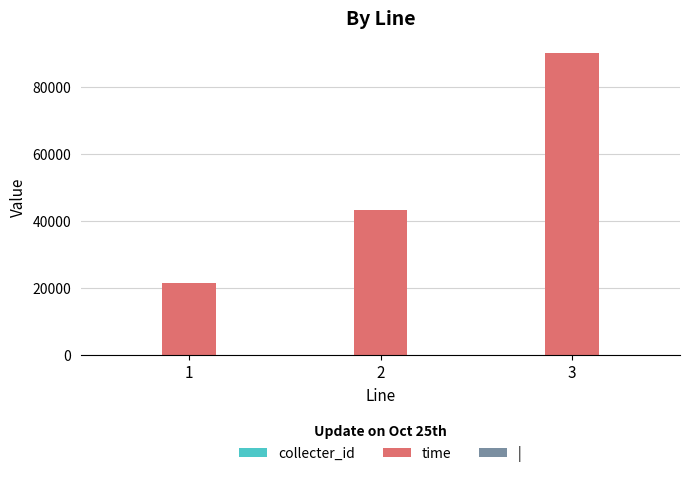

What is the maximum value for time?

90000